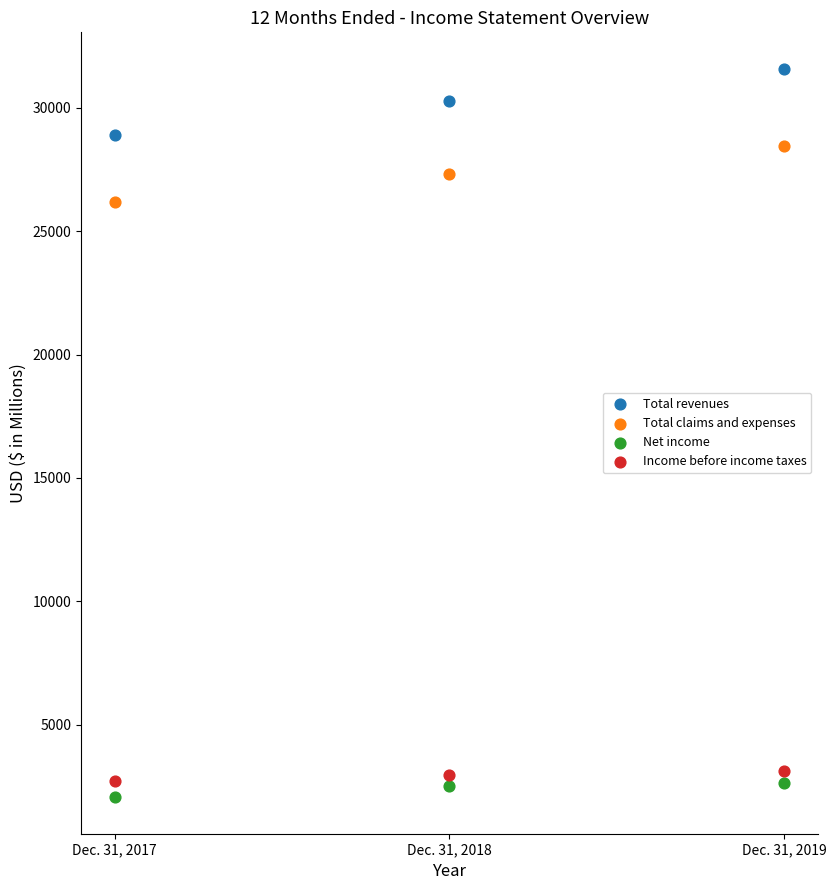

Across all data points, what is the range of Y values (max minus min)?

29525